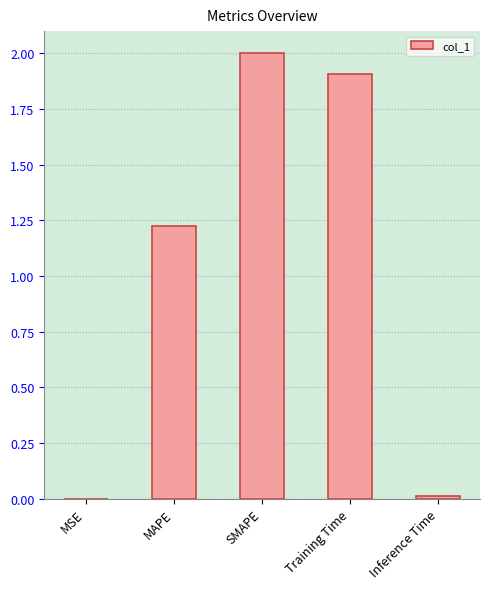

What is the sum of all values?

5.1